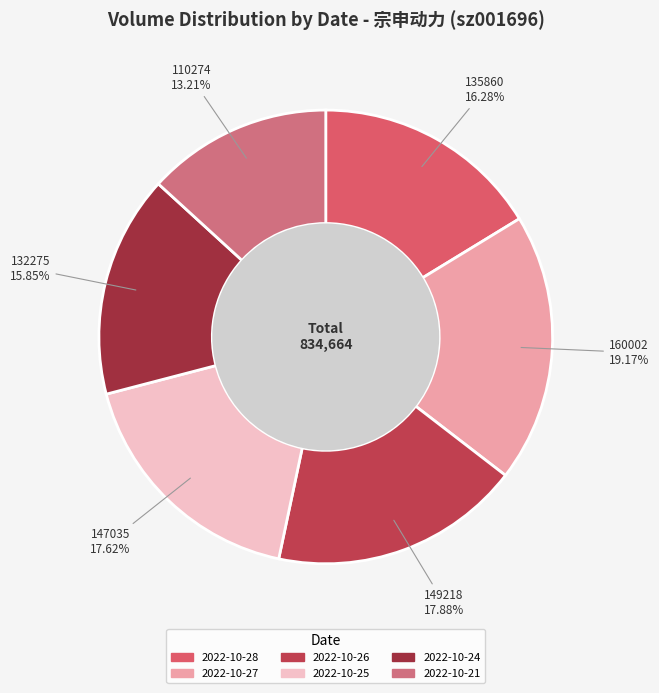

Does 2022-10-25 represent more than half of the total?

No